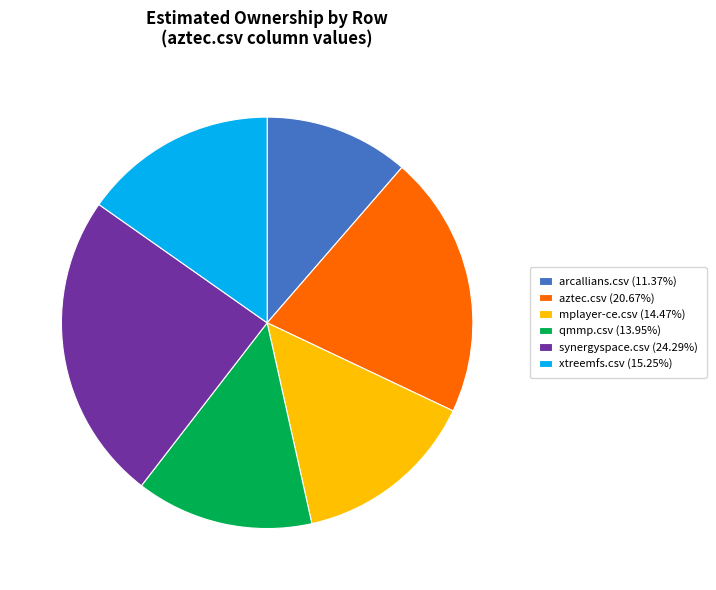

Do xtreemfs.csv and aztec.csv together represent more than half of the pie?

No